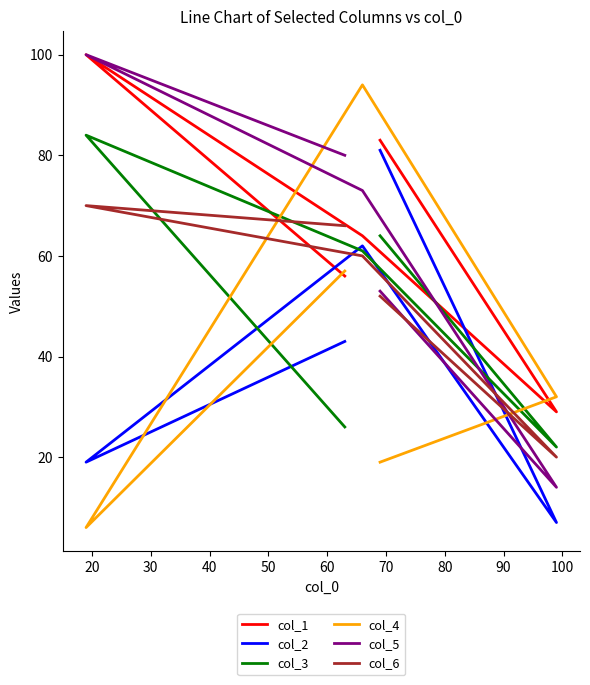

Is this an area chart (filled region under the line)?

No